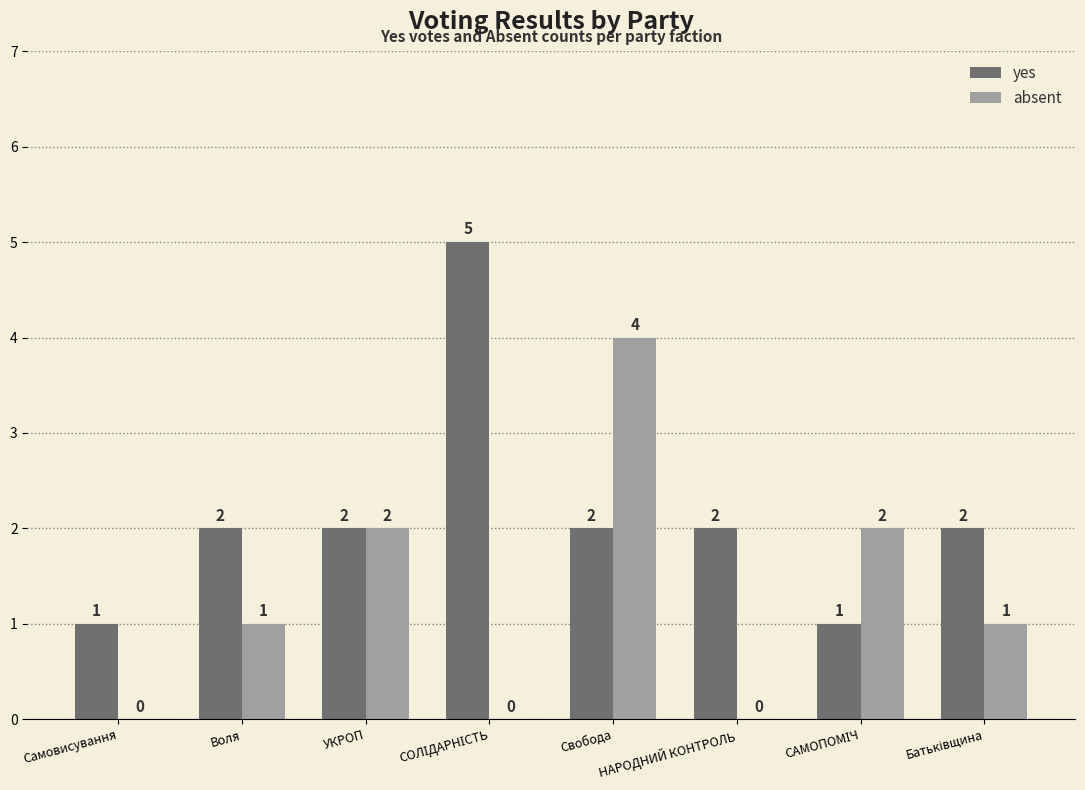

How many values in absent are above zero?

5